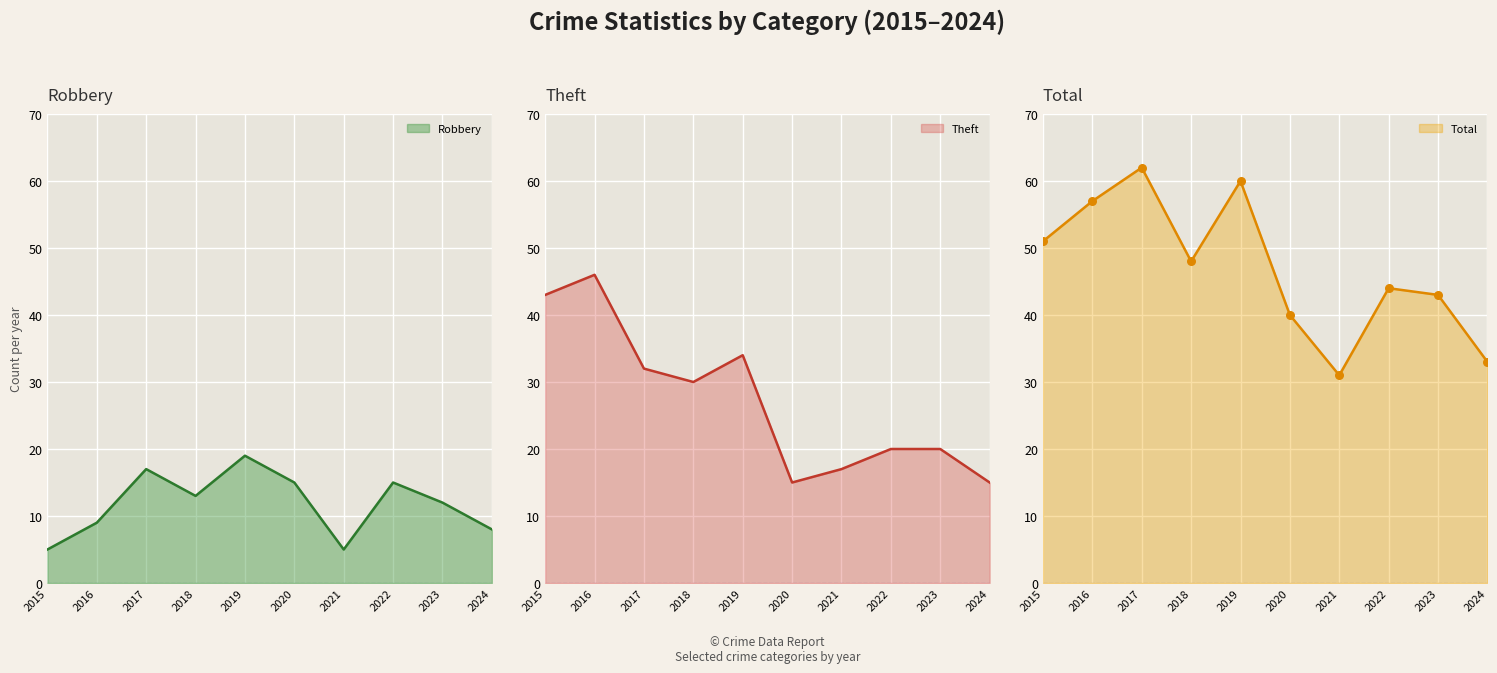

Which series has the largest Y range (max minus min)?

Theft